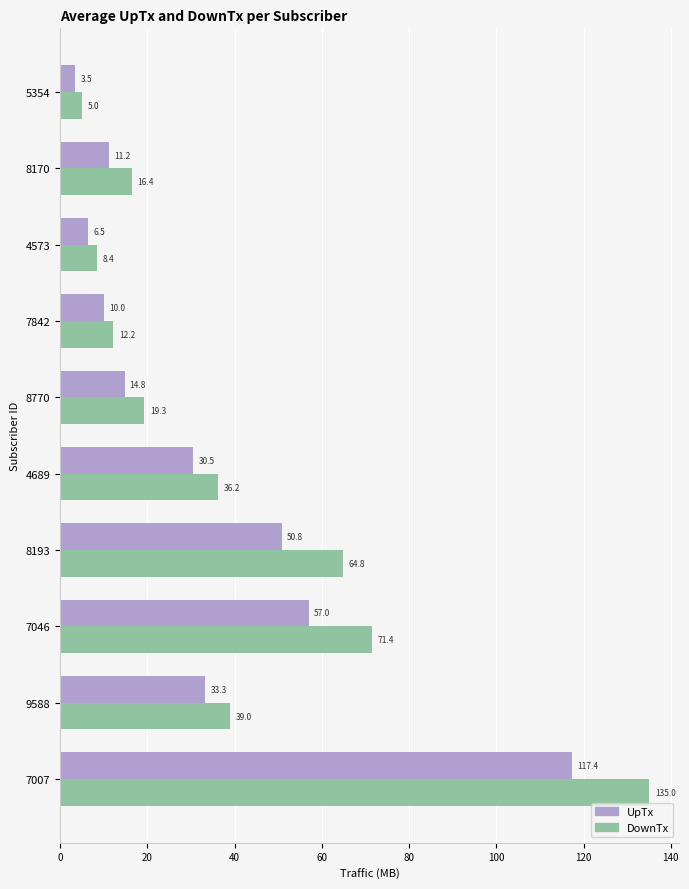

What is the sum of all DownTx values?

407.7